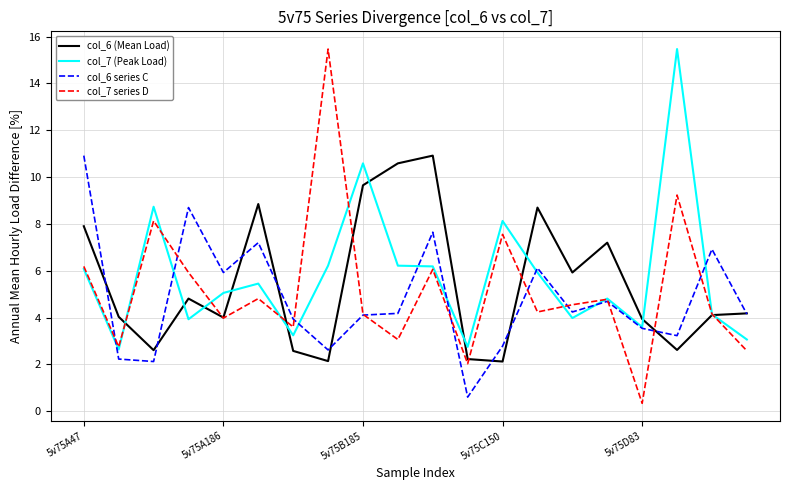

How many lines are shown in the chart?

4